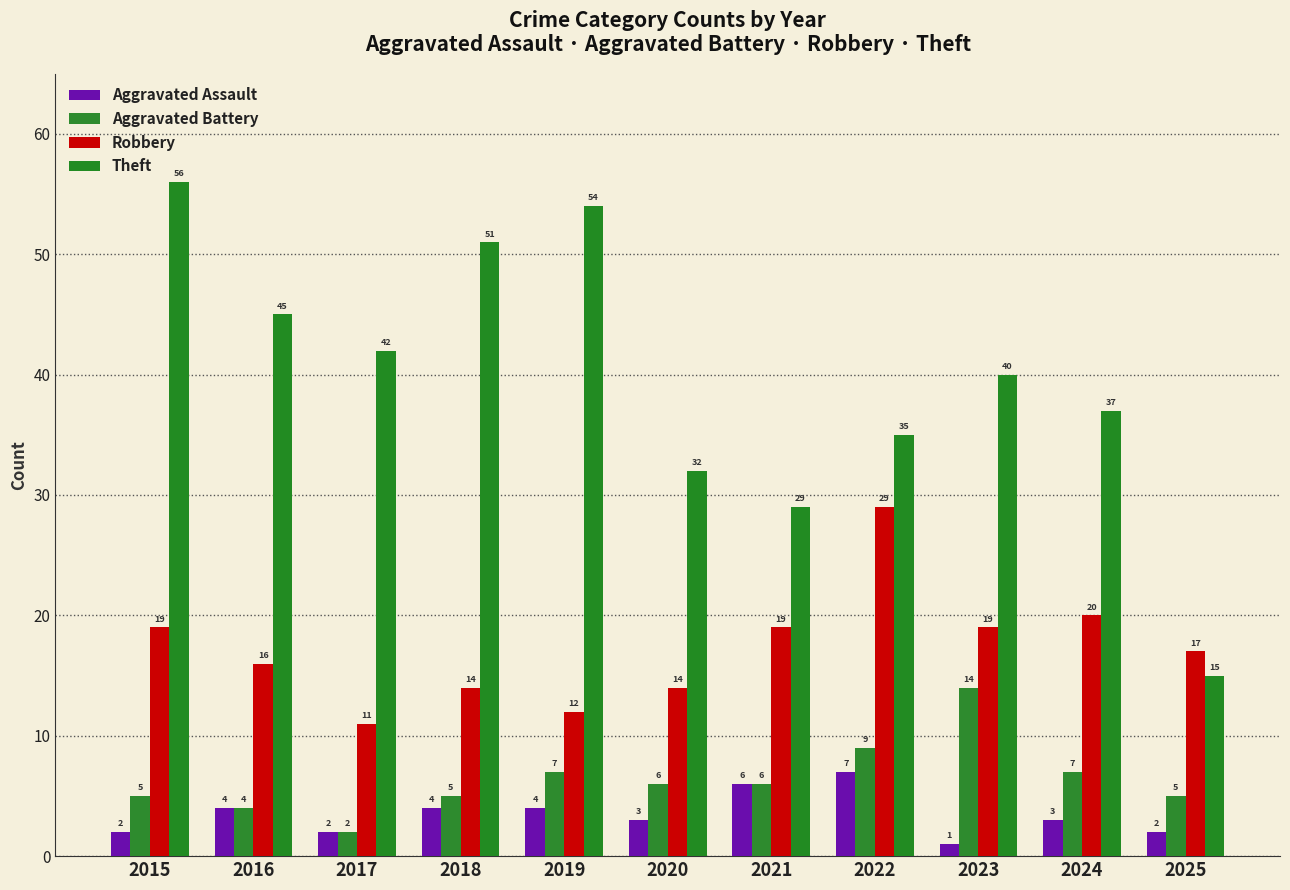

What is the value of the Aggravated Assault bar at the 8th from the left?

7